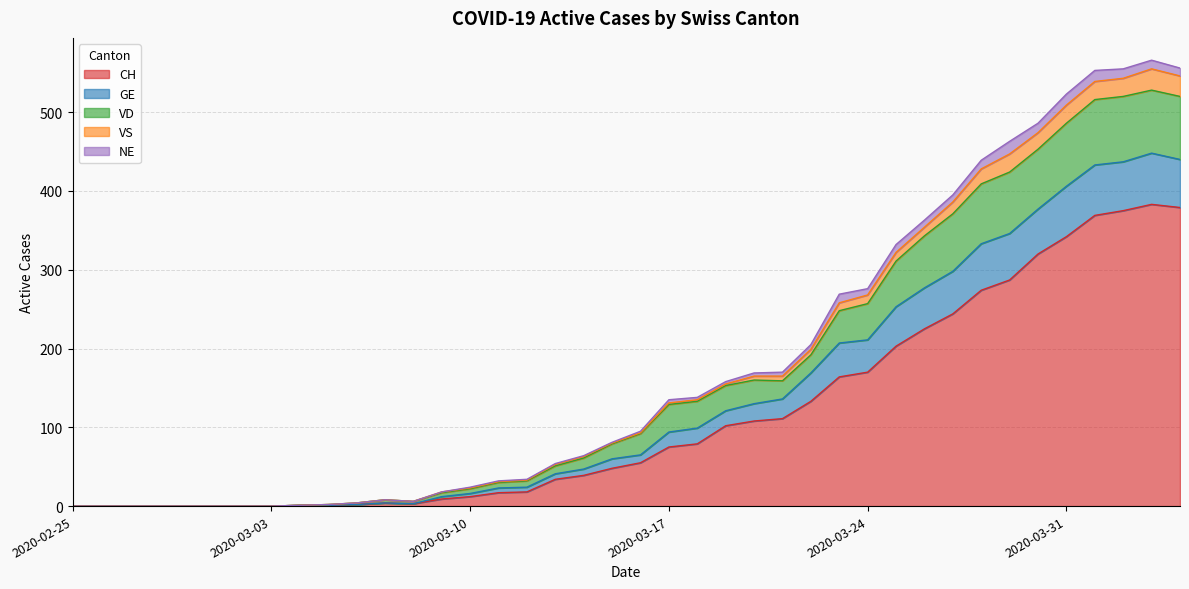

Is the value of GE at 2020-03-30 greater than the value of VS at 2020-02-29?

Yes